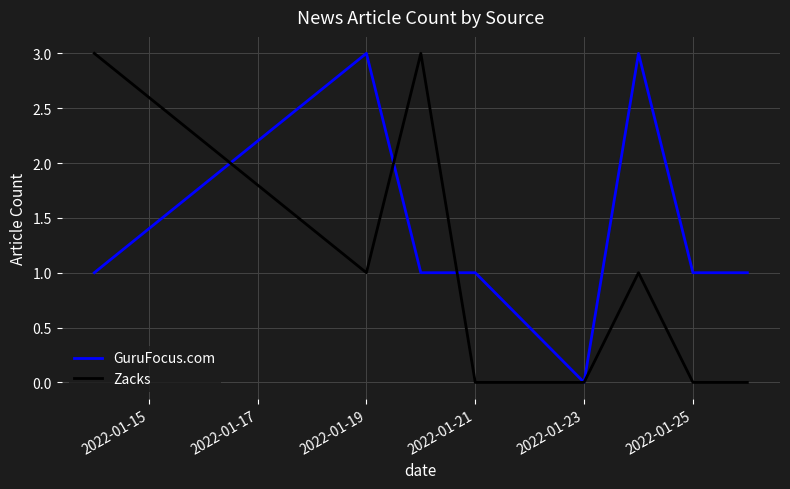

How many categories are shown in the chart?

8